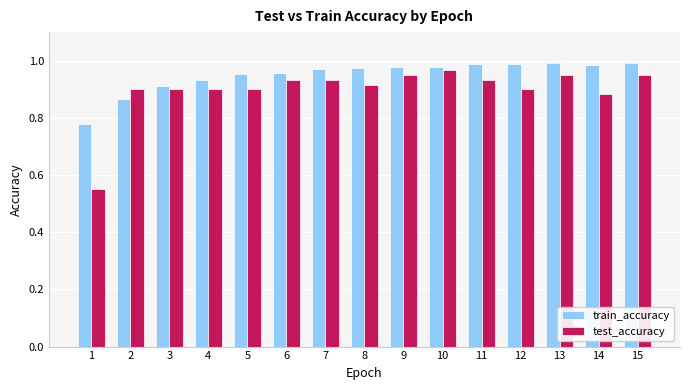

At 13, list the series in order from largest to smallest.

train_accuracy, test_accuracy